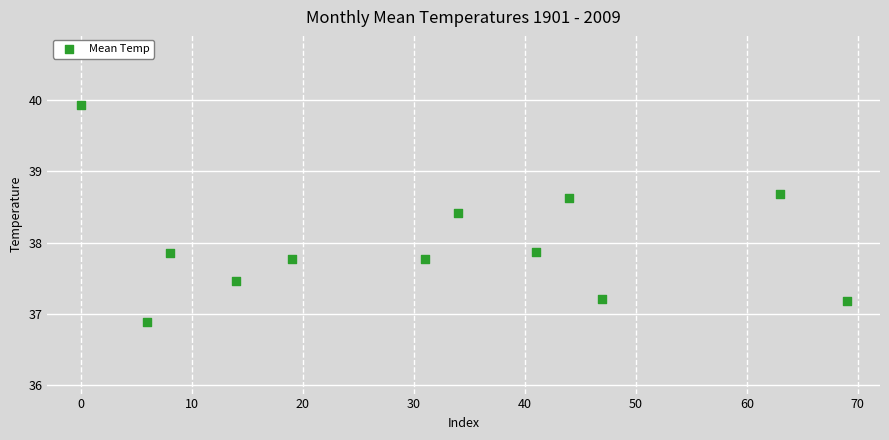

What is the range of X values (max minus min)?

69.0